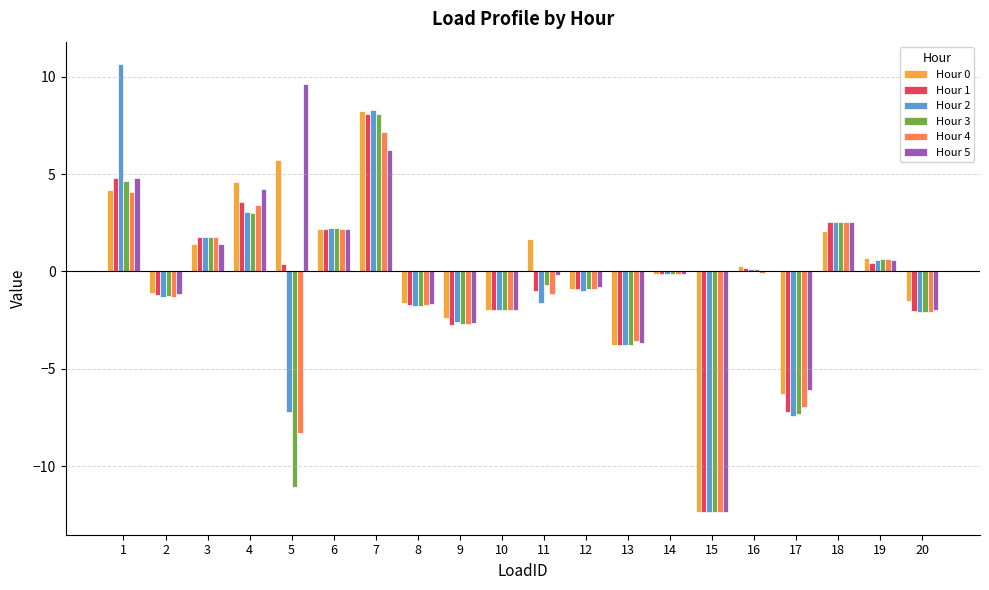

What is the difference between the Hour 4 values at 2 and 1?

5.4